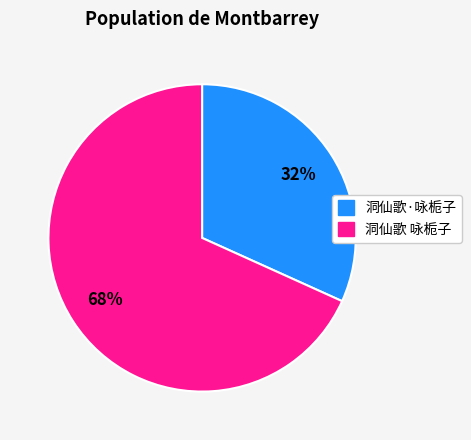

Does 洞仙歌·咏栀子 represent more than half of the total?

No